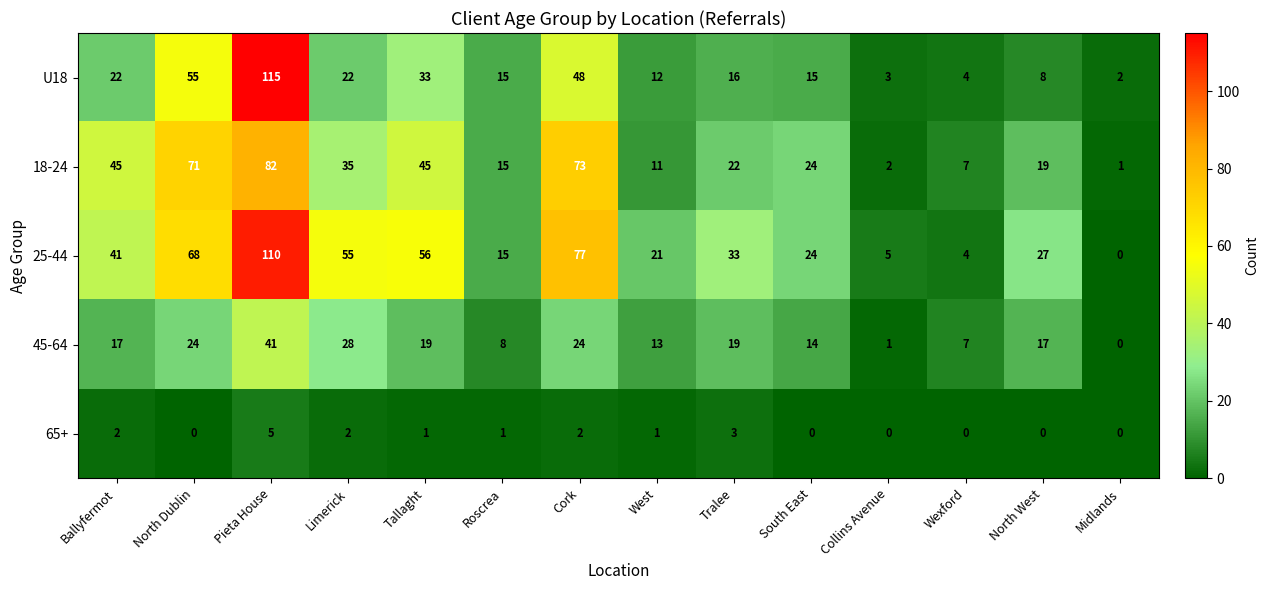

Where is U18 nearest to the value 58?

North Dublin